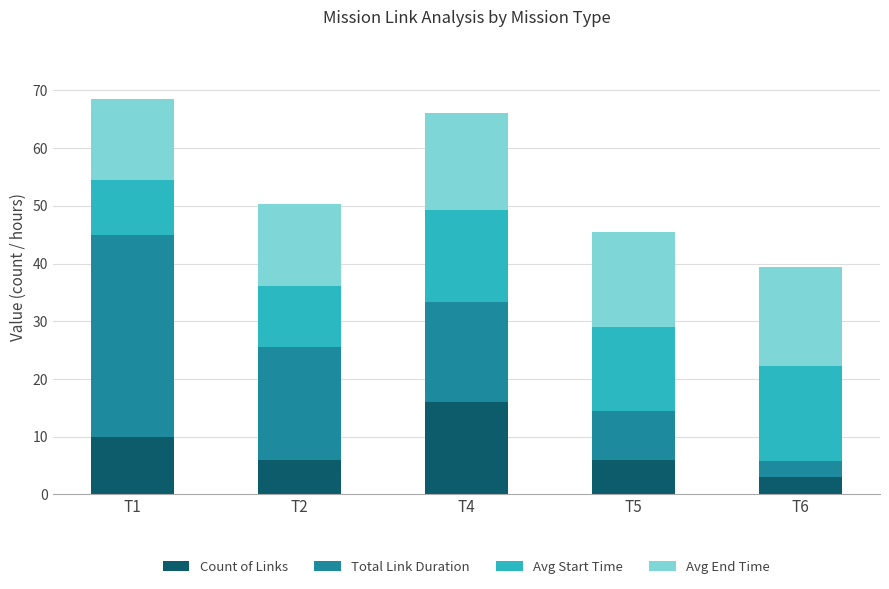

What is the average value of the Count of Links series?

8.2